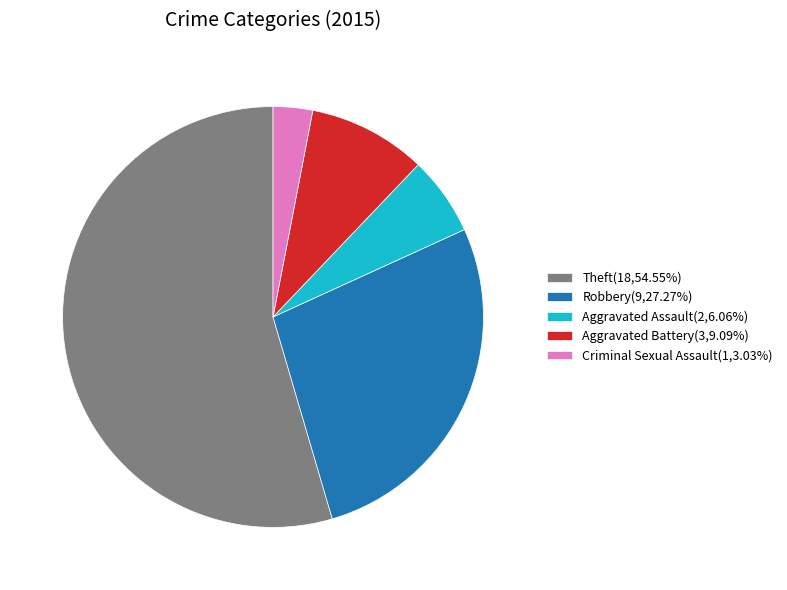

How many segments does this pie chart have?

5